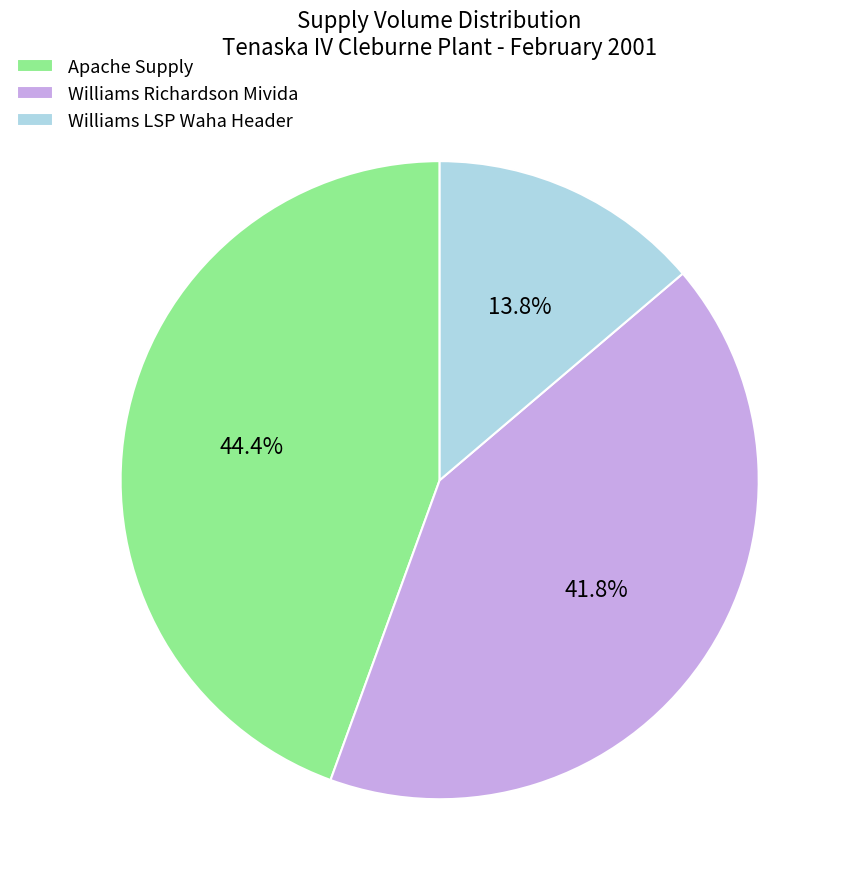

Which slice is the largest?

Apache Supply